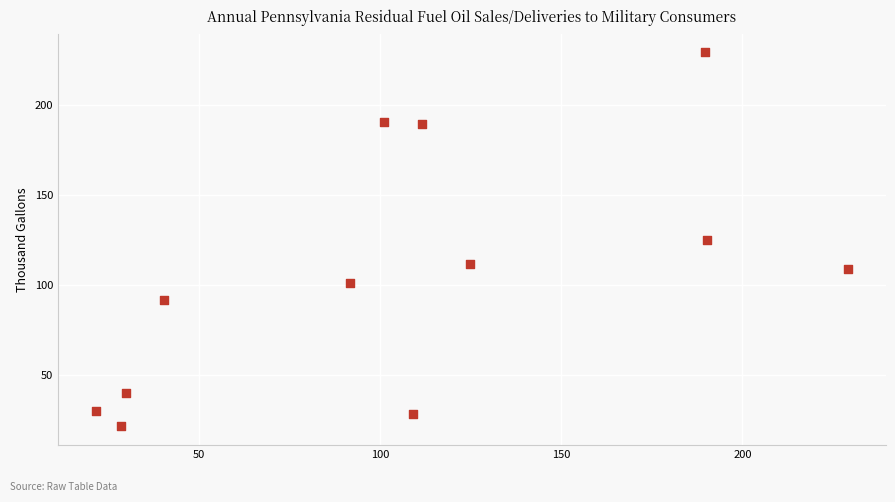

What is the range of Y values (max minus min)?

207.9